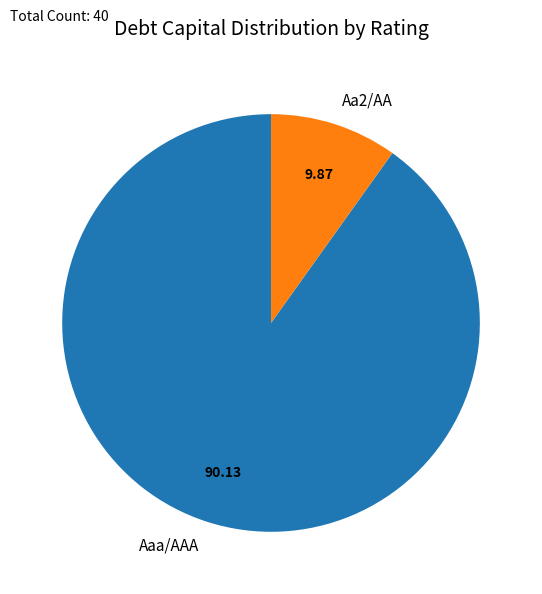

Is the sum of Aaa/AAA and Aa2/AA greater than half?

Yes